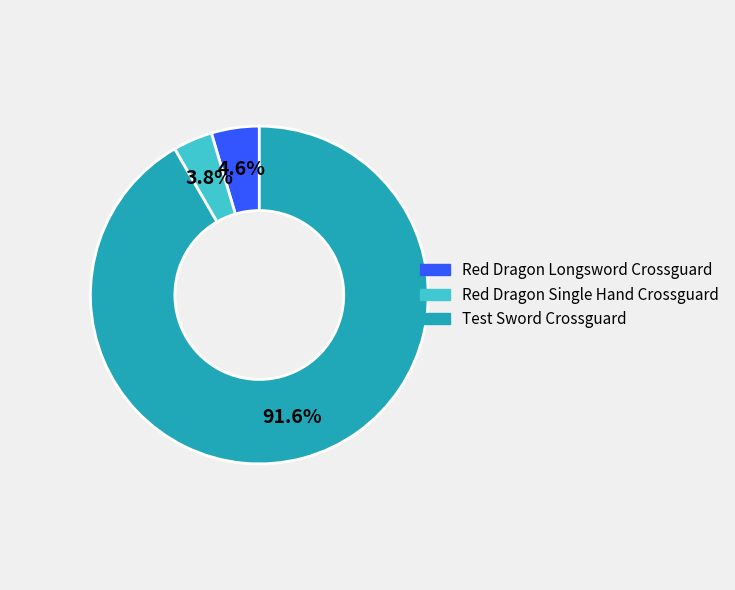

To the nearest percent, what is the average slice percentage?

33%